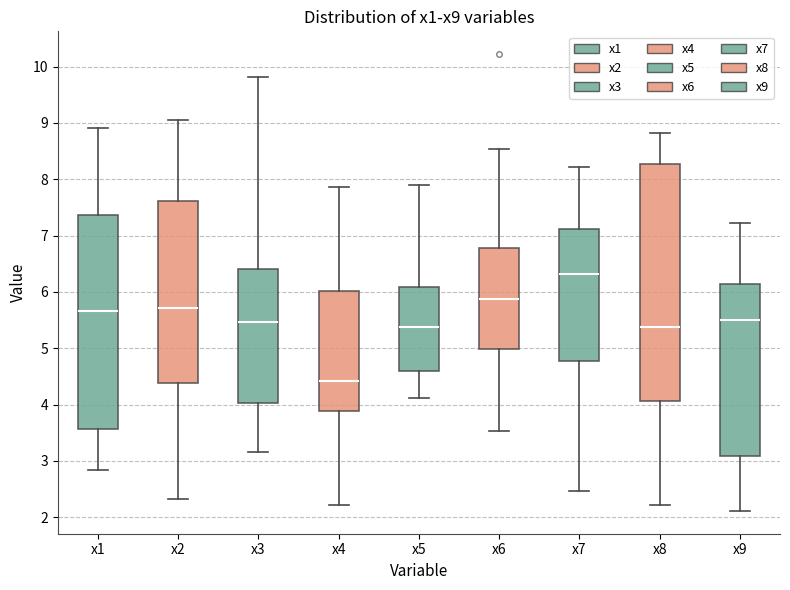

Reading left to right, transcribe this box plot: for each box, give where its median line is, the range the box spans, and where its two whiskers end, as read against the y-axis. The values are not printed on the chart, so give them approximately, as read against the axis.

x1: median 5.7, box 3.6 to 7.4, whiskers 2.8 to 8.9
x2: median 5.7, box 4.4 to 7.6, whiskers 2.3 to 9.0
x3: median 5.5, box 4.0 to 6.4, whiskers 3.2 to 9.8
x4: median 4.4, box 3.9 to 6.0, whiskers 2.2 to 7.9
x5: median 5.4, box 4.6 to 6.1, whiskers 4.1 to 7.9
x6: median 5.9, box 5.0 to 6.8, whiskers 3.5 to 8.5
x7: median 6.3, box 4.8 to 7.1, whiskers 2.5 to 8.2
x8: median 5.4, box 4.1 to 8.3, whiskers 2.2 to 8.8
x9: median 5.5, box 3.1 to 6.1, whiskers 2.1 to 7.2